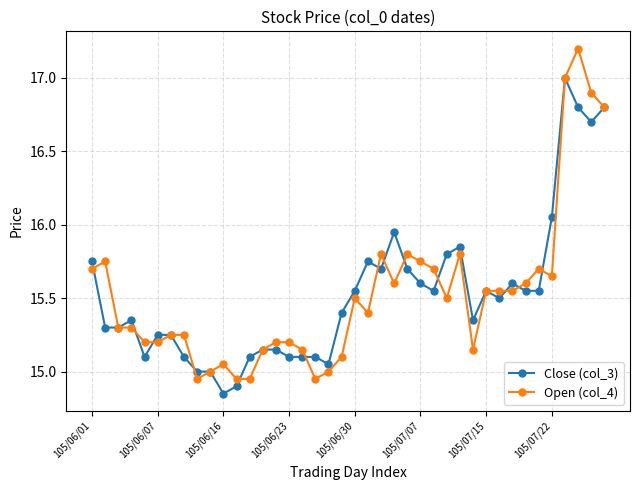

Which series has the widest spread of values?

Open (col_4)